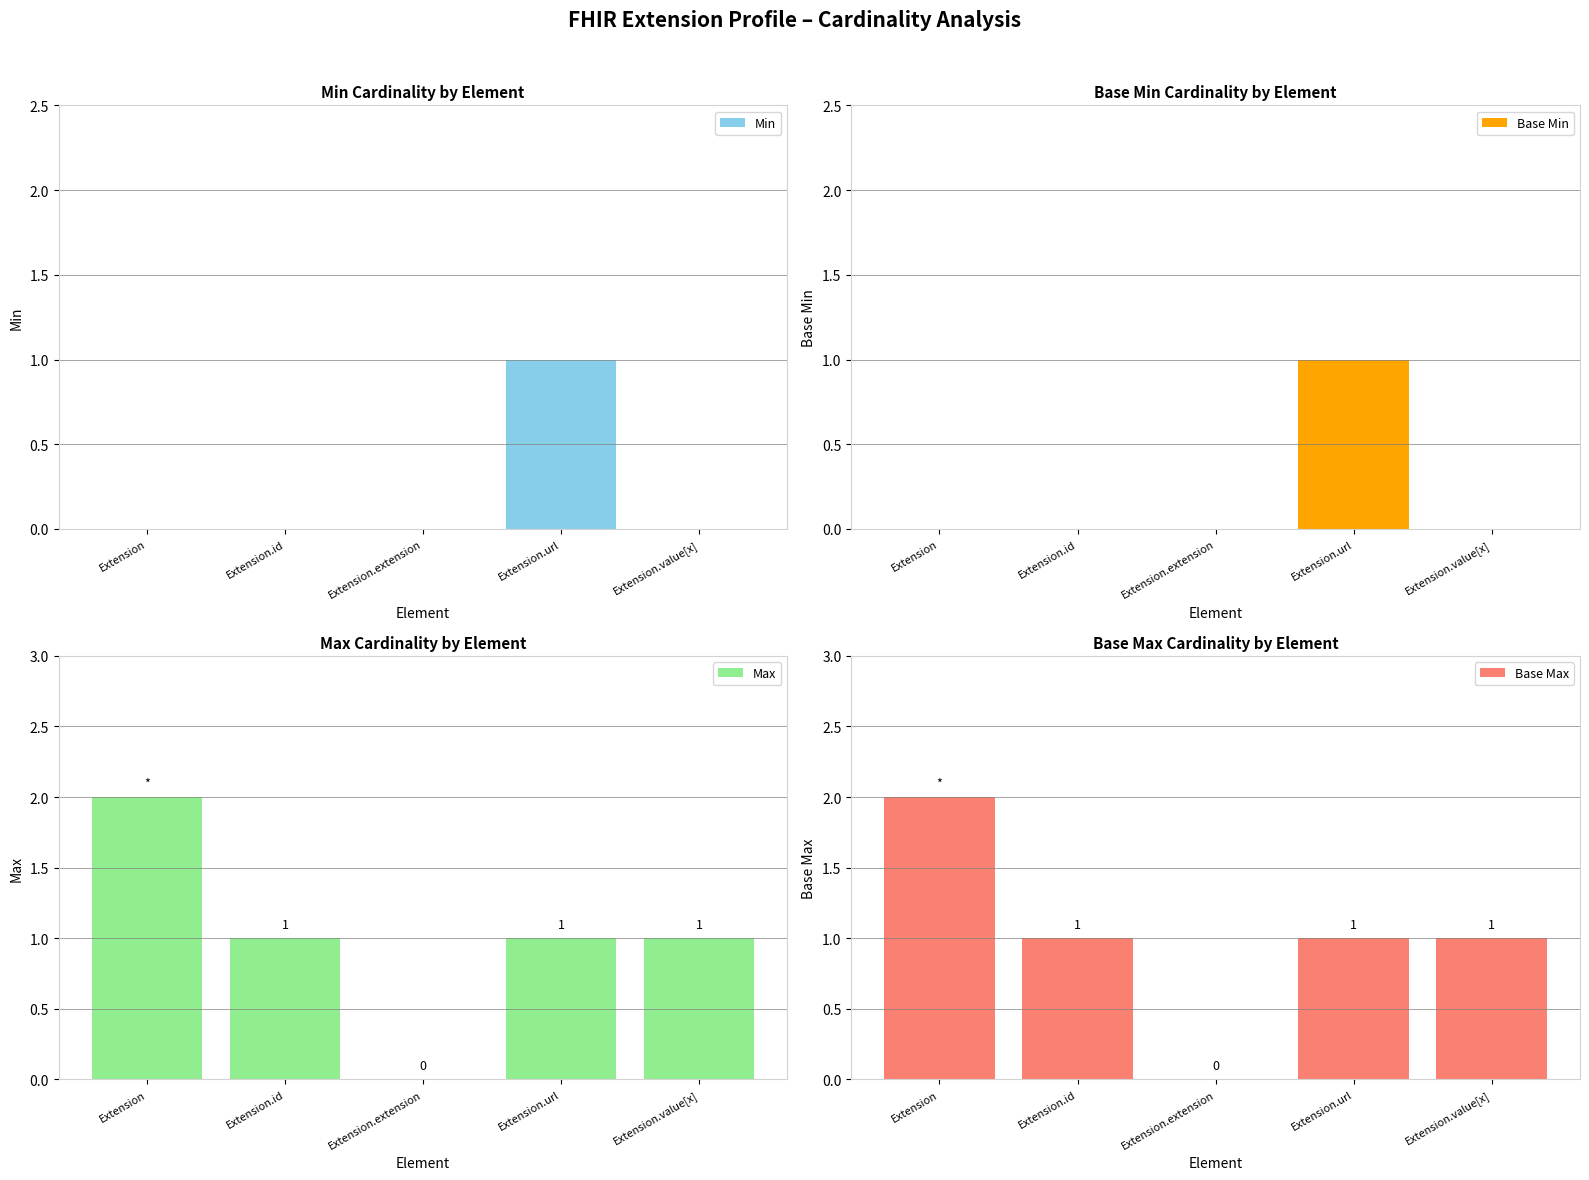

What position from the left is Extension.url?

4